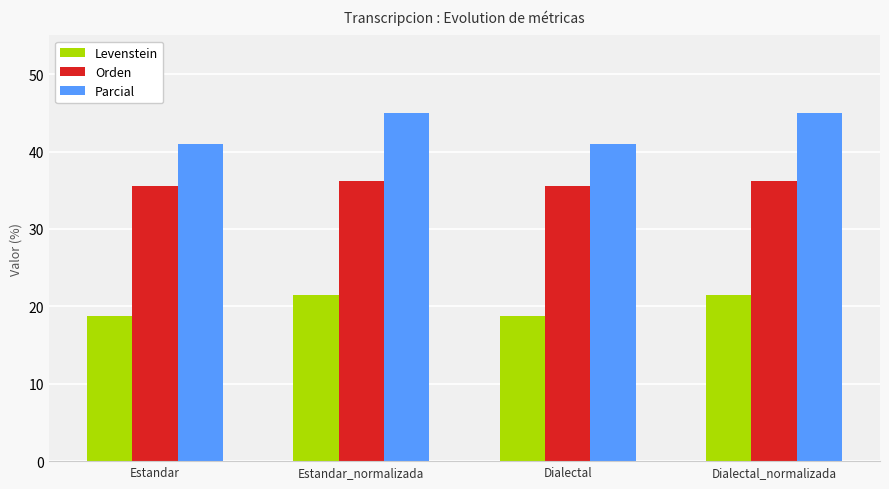

The value of Parcial at Dialectal is 40.9. True or false?

True